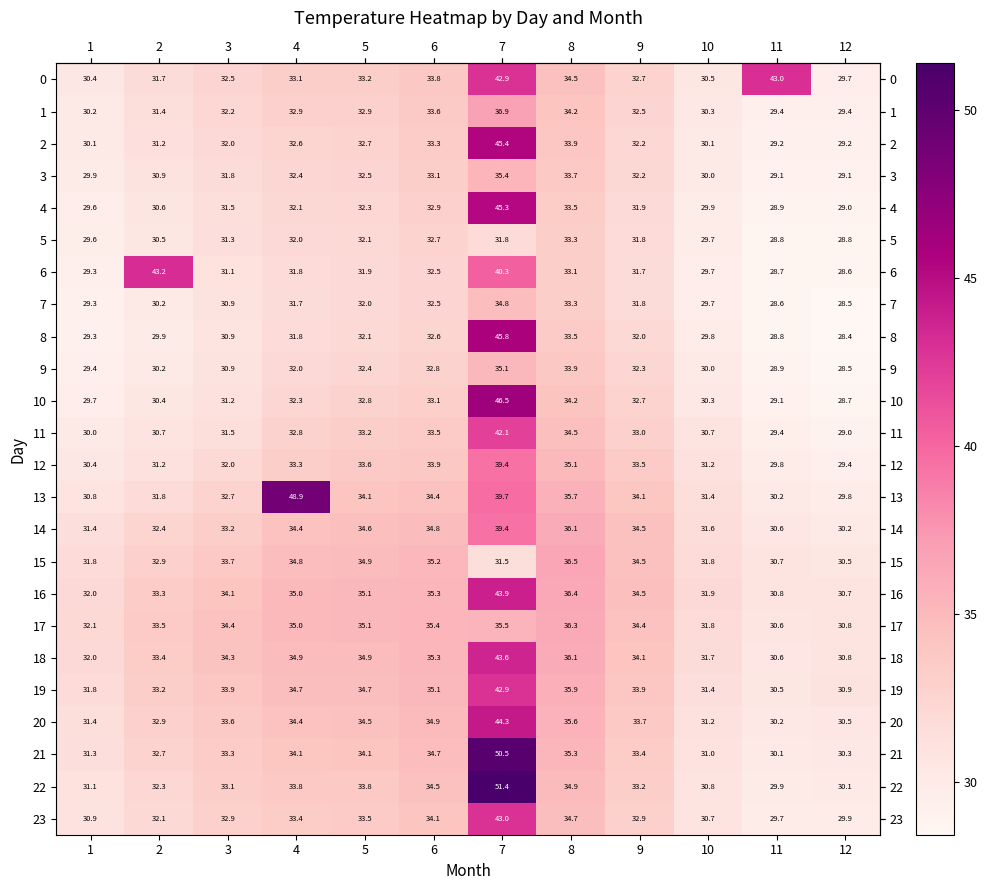

Is it true that 0 equals 34.5 at 8?

True